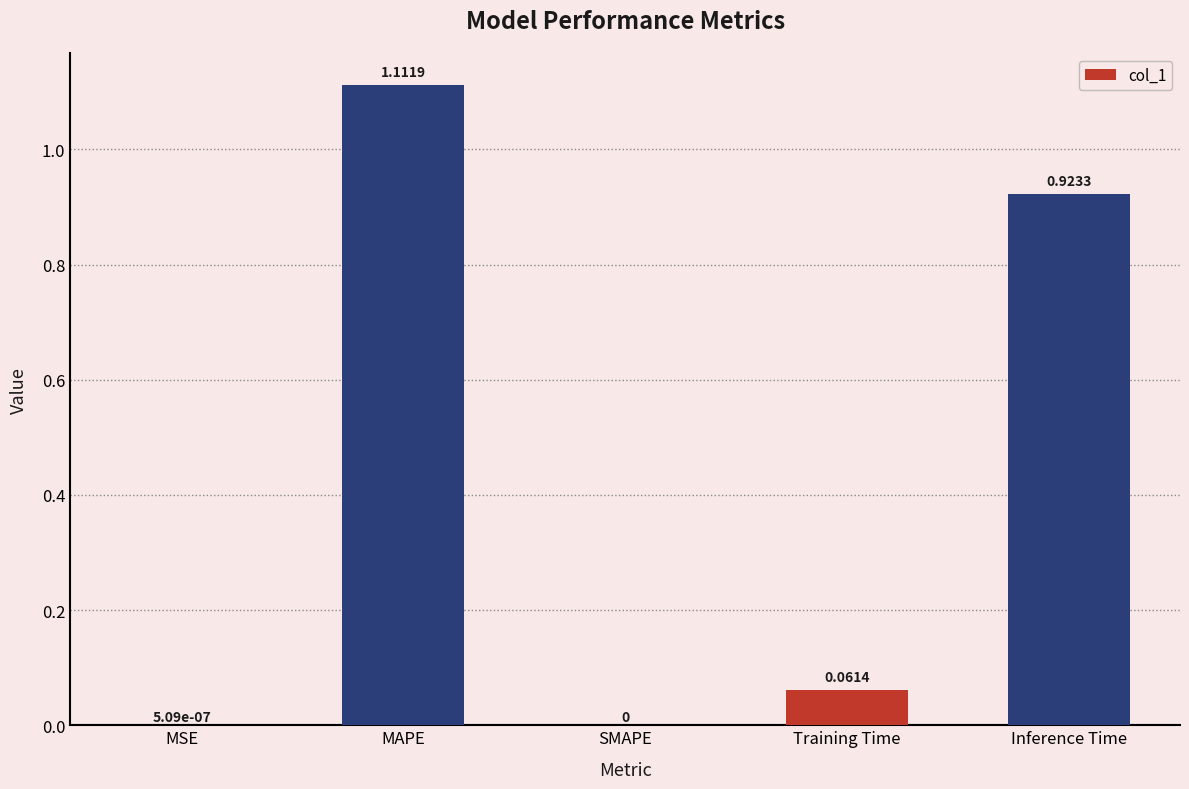

Which label corresponds to the largest value in the chart?

MAPE